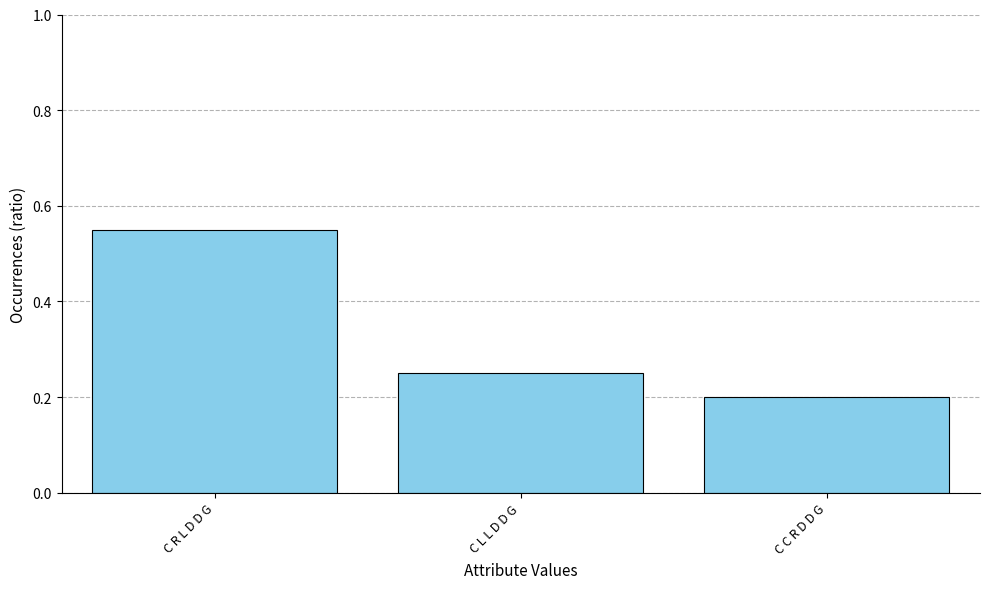

List the labels in order of value, smallest first.

C C R D D G, C L L D D G, C R L D D G